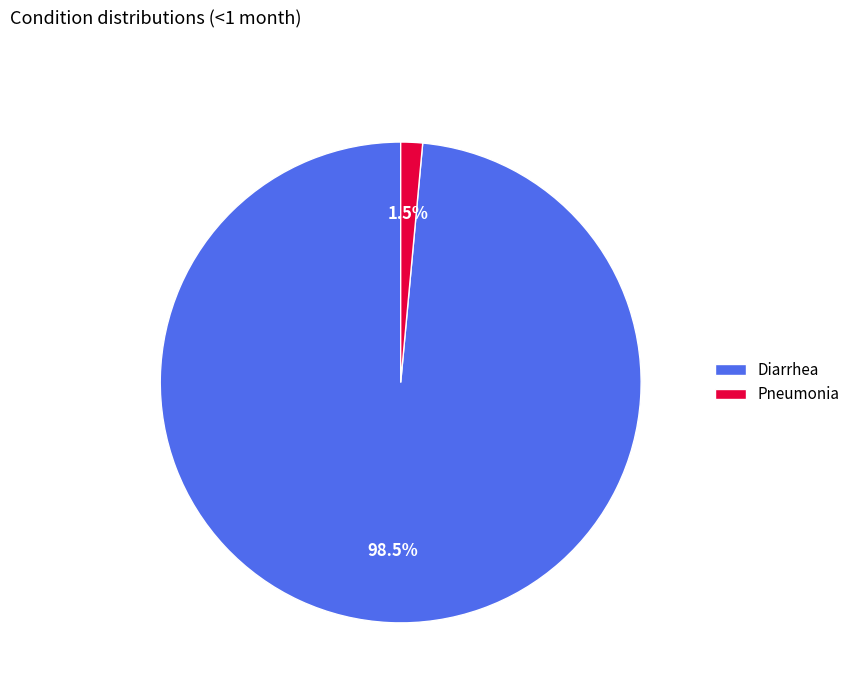

To the nearest percent, what is the average slice percentage?

50%